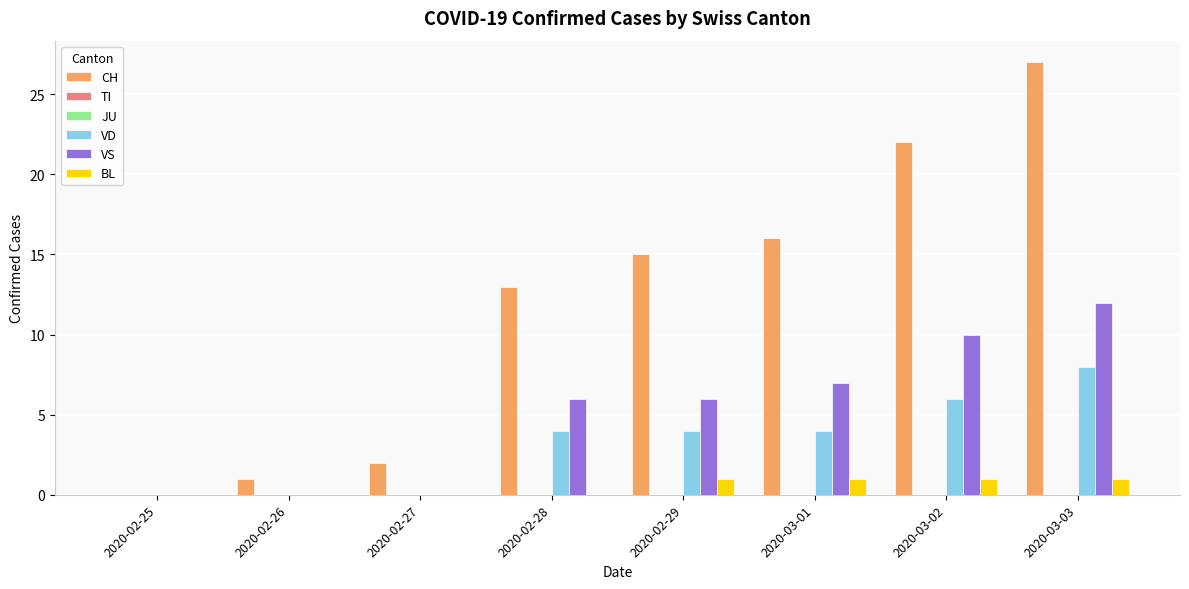

True or false: TI has a value of 0 at 2020-03-03.

True